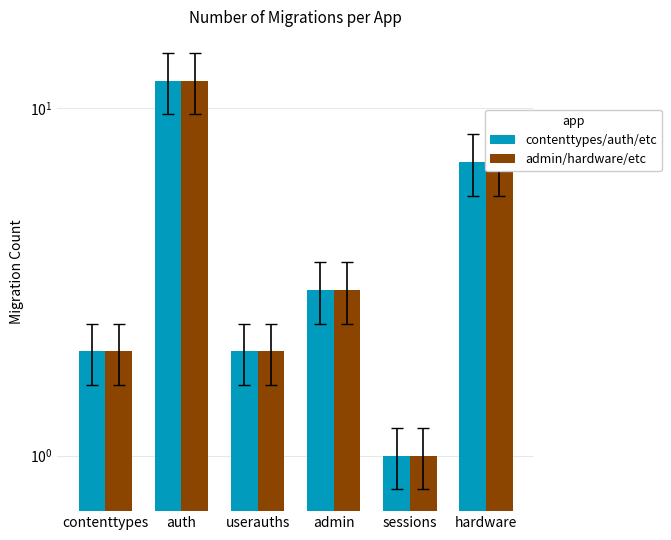

What is the average value of the Migration Count (Manr) series?

4